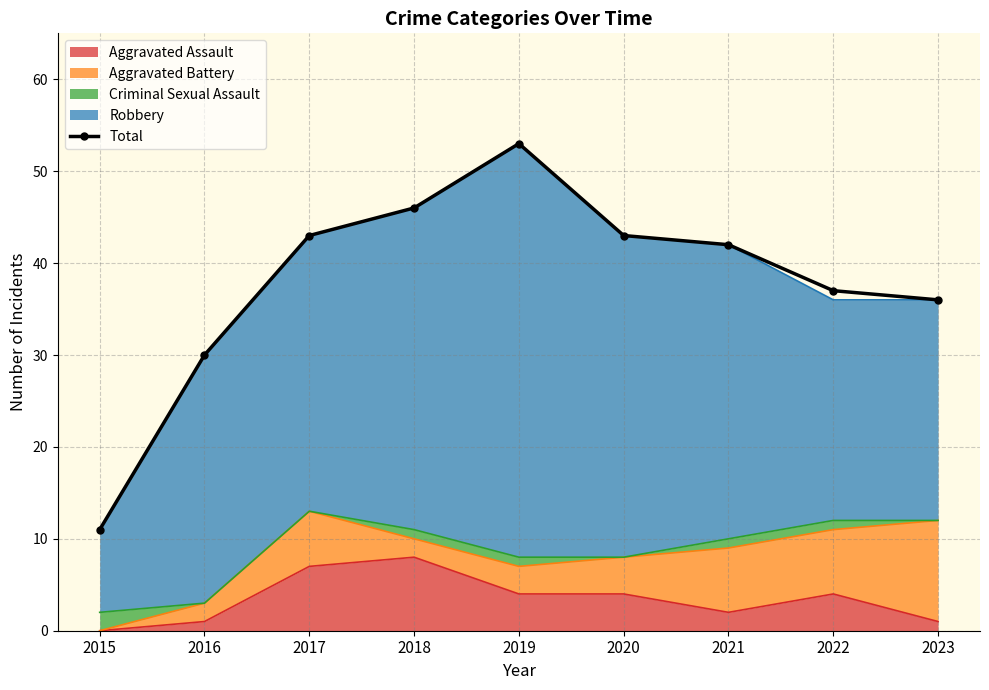

What is the average value?

38